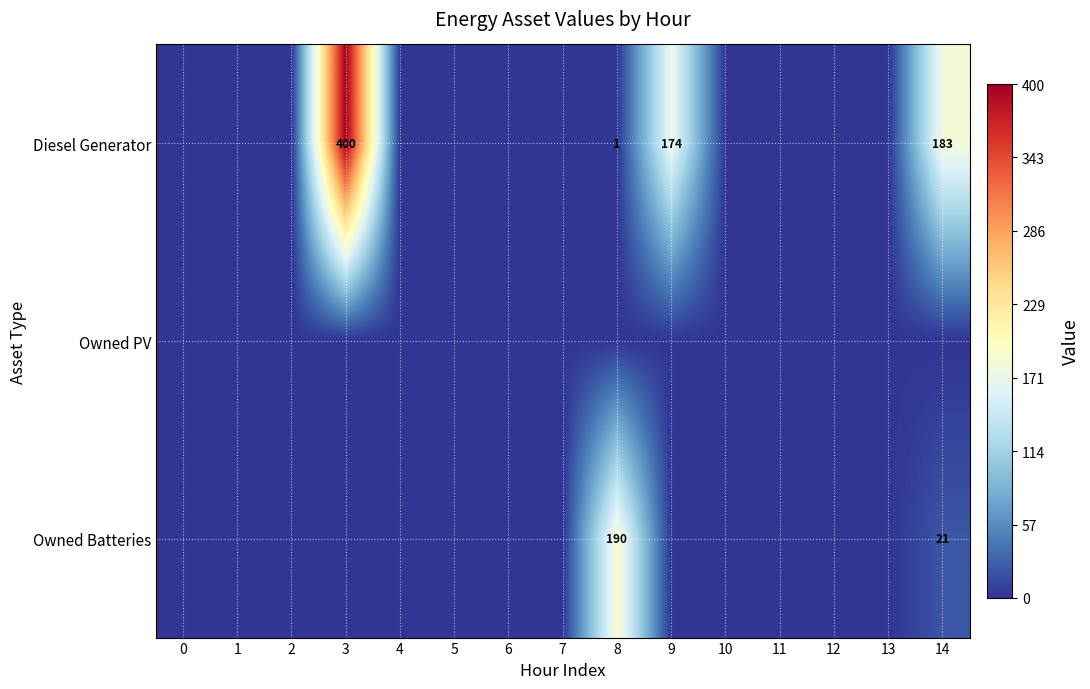

The Diesel Generator series shows 0 at 5. True or false?

True